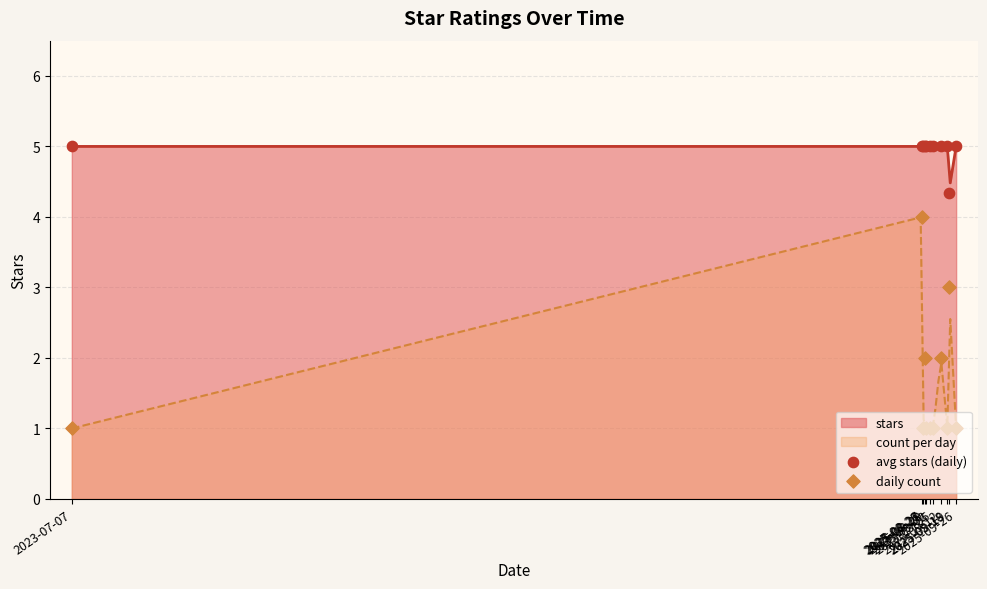

What is the total value across all series at 2025-09-12?

7.0